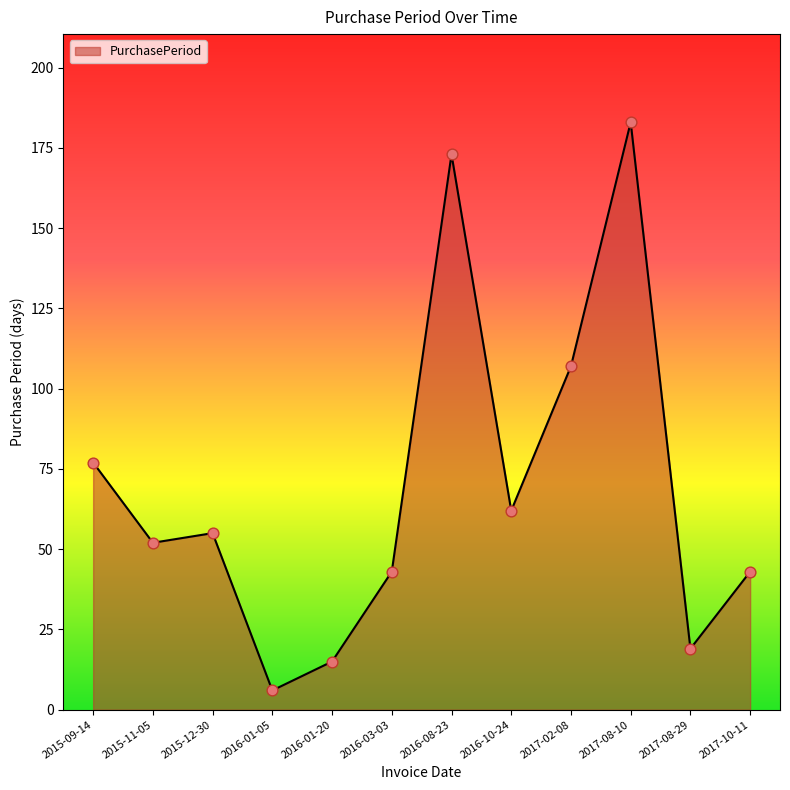

What is the change in value from 2017-02-08 to 2017-08-10?

+76